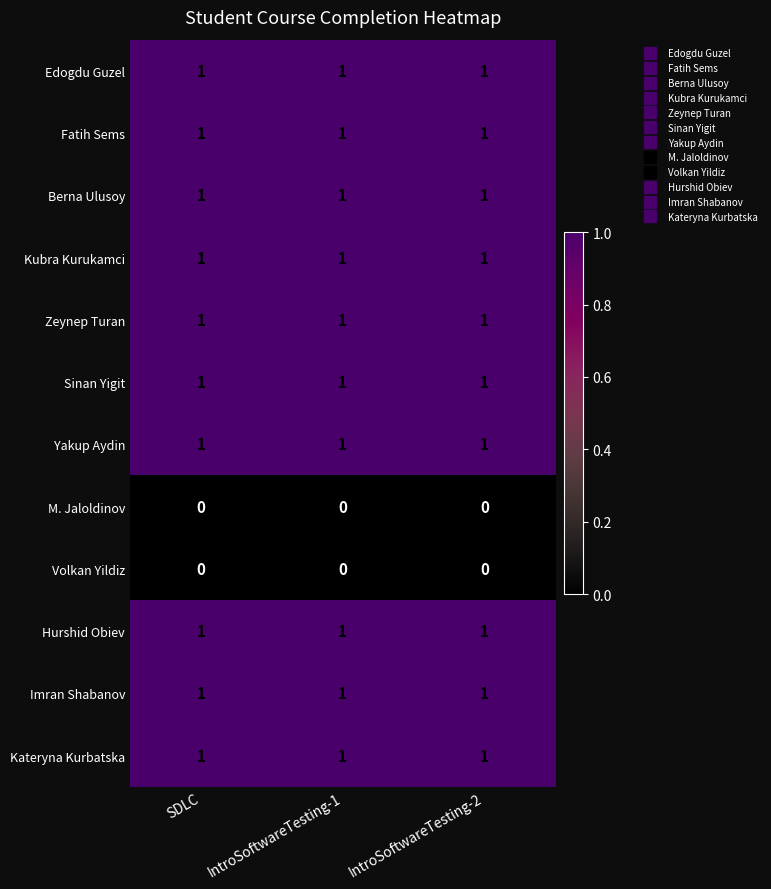

What is the total value across all series at IntroSoftwareTesting-2?

10